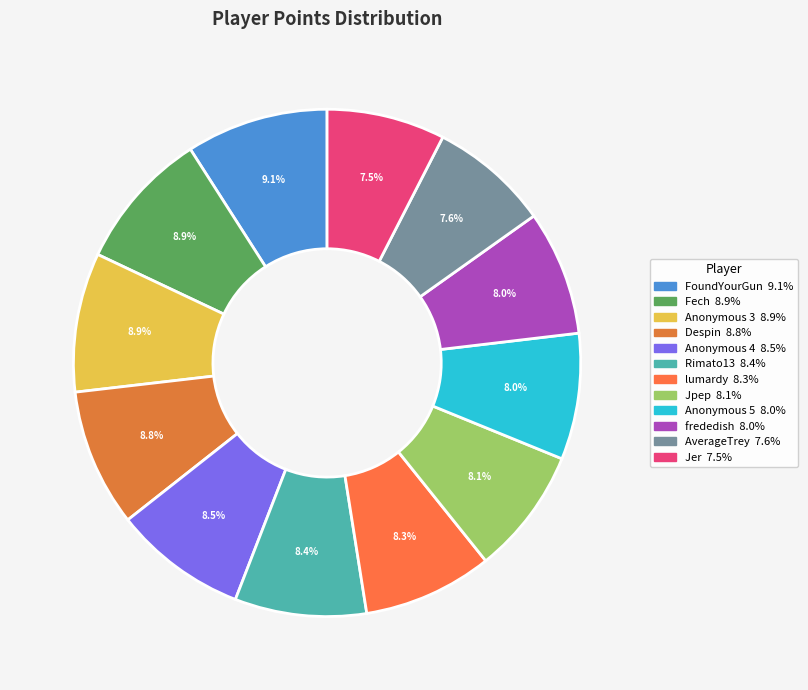

Count the number of slices in the pie.

12